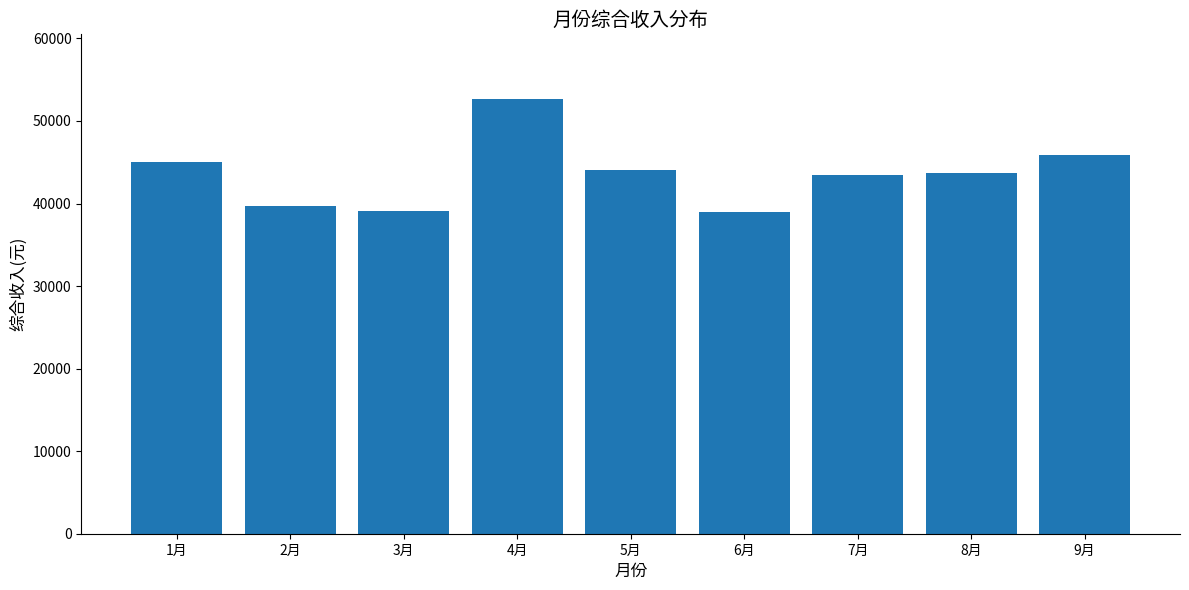

How many categories are shown in the chart?

9